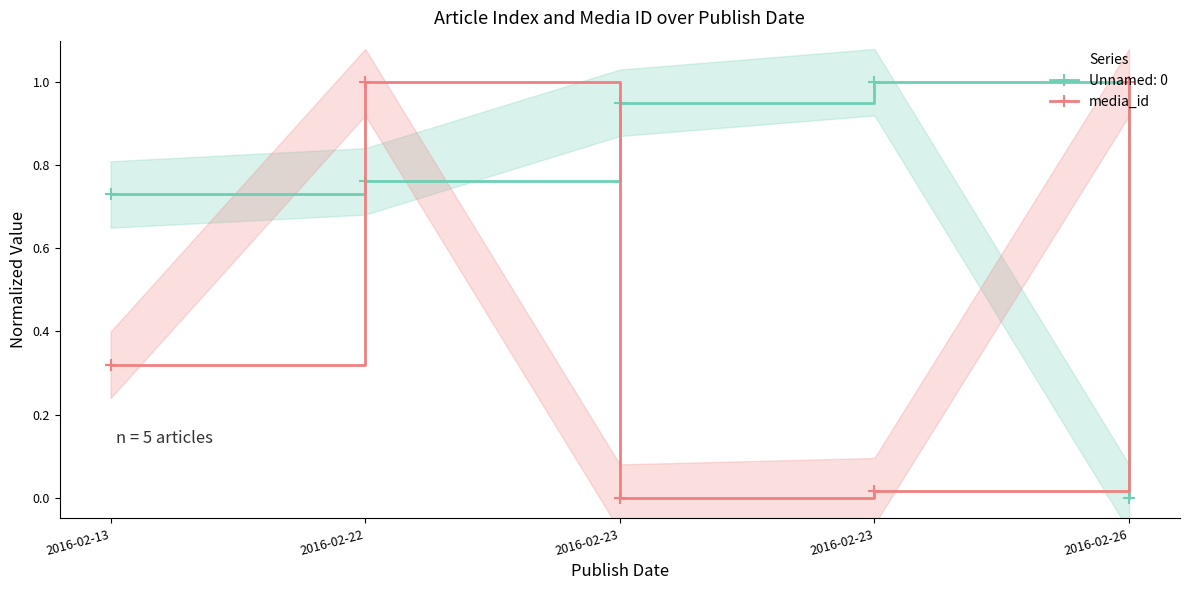

At which category does the data reach its first local valley?

2016-02-23